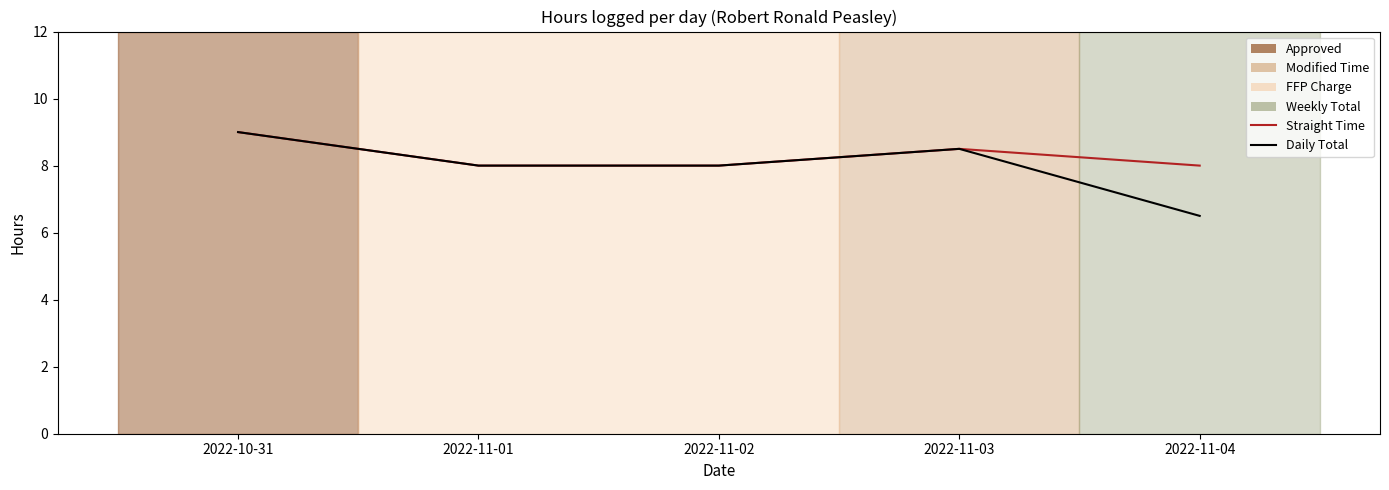

Which series has the largest range (max minus min)?

Daily Total